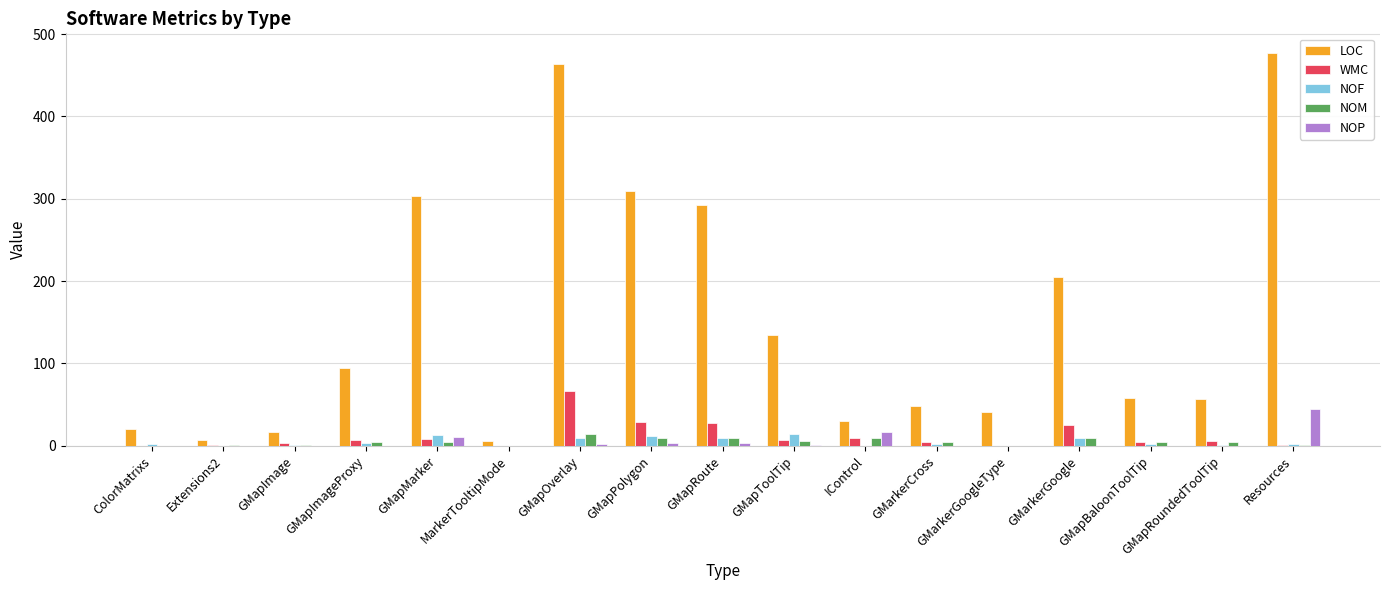

How many series are shown in this chart?

5